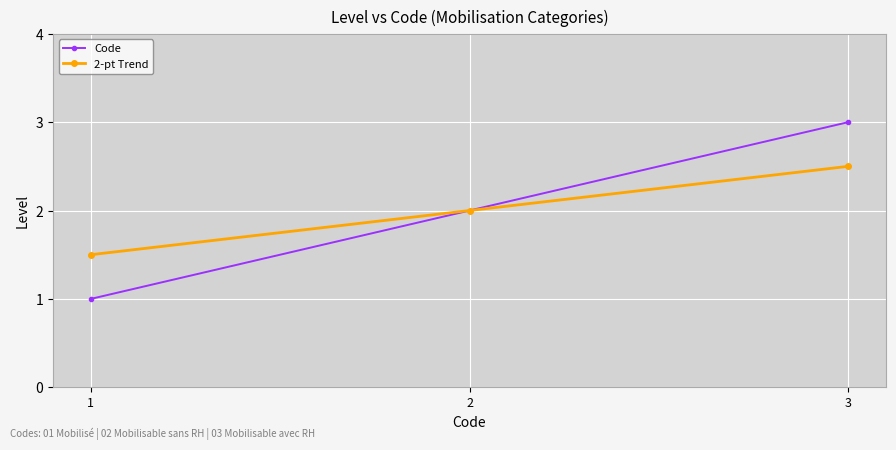

Rank the series at 1 from lowest to highest value.

Code, 2-pt Trend